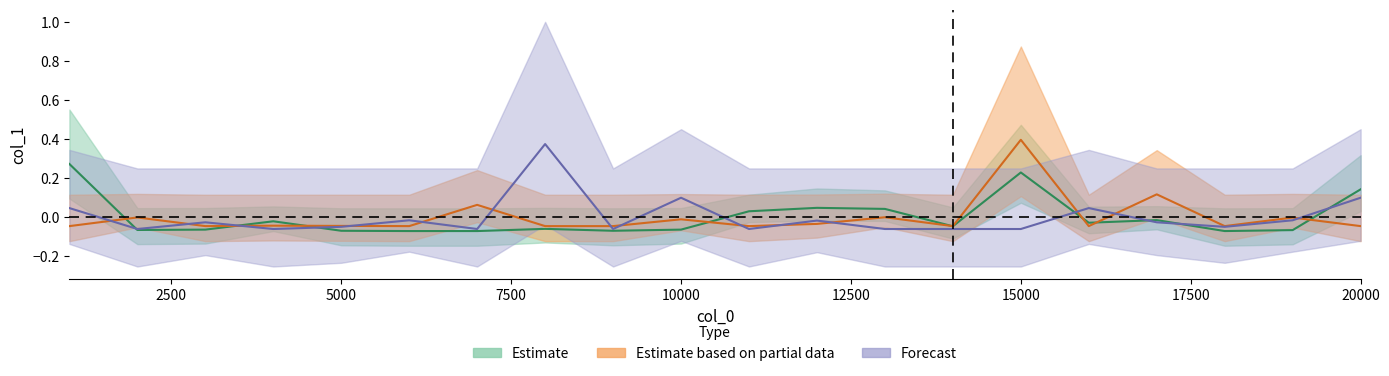

In Estimate based on partial data, how many points are lower than both neighbors (excluding endpoints)?

6